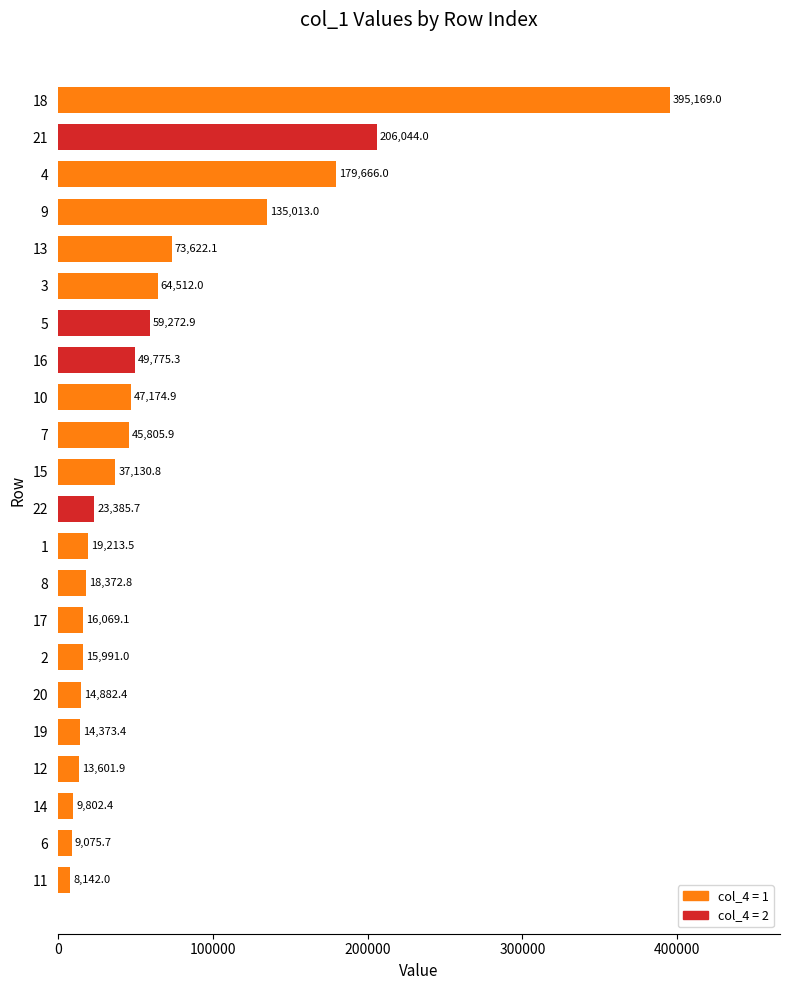

Rank the categories by value from lowest to highest.

11, 6, 14, 12, 19, 20, 2, 17, 8, 1, 22, 15, 7, 10, 16, 5, 3, 13, 9, 4, 21, 18